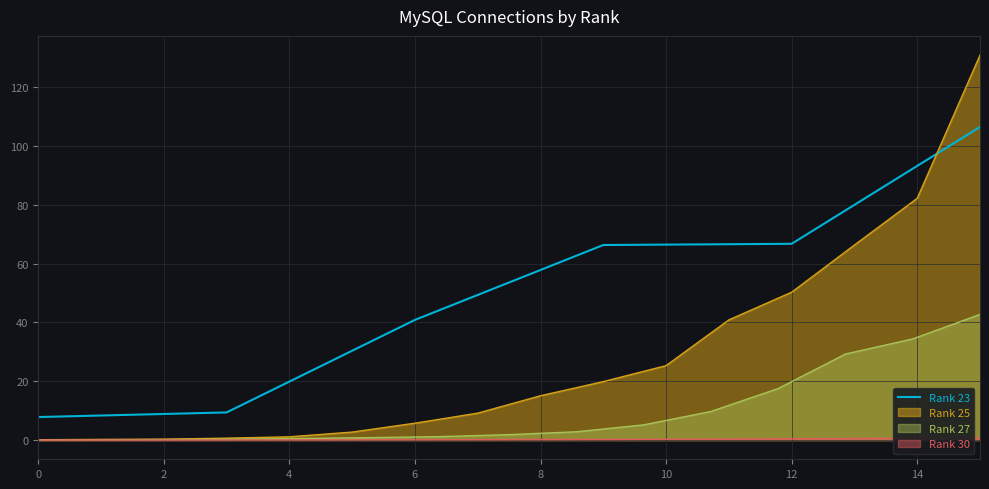

True or false: Rank 23 has a value of 12.9 at 6.

False